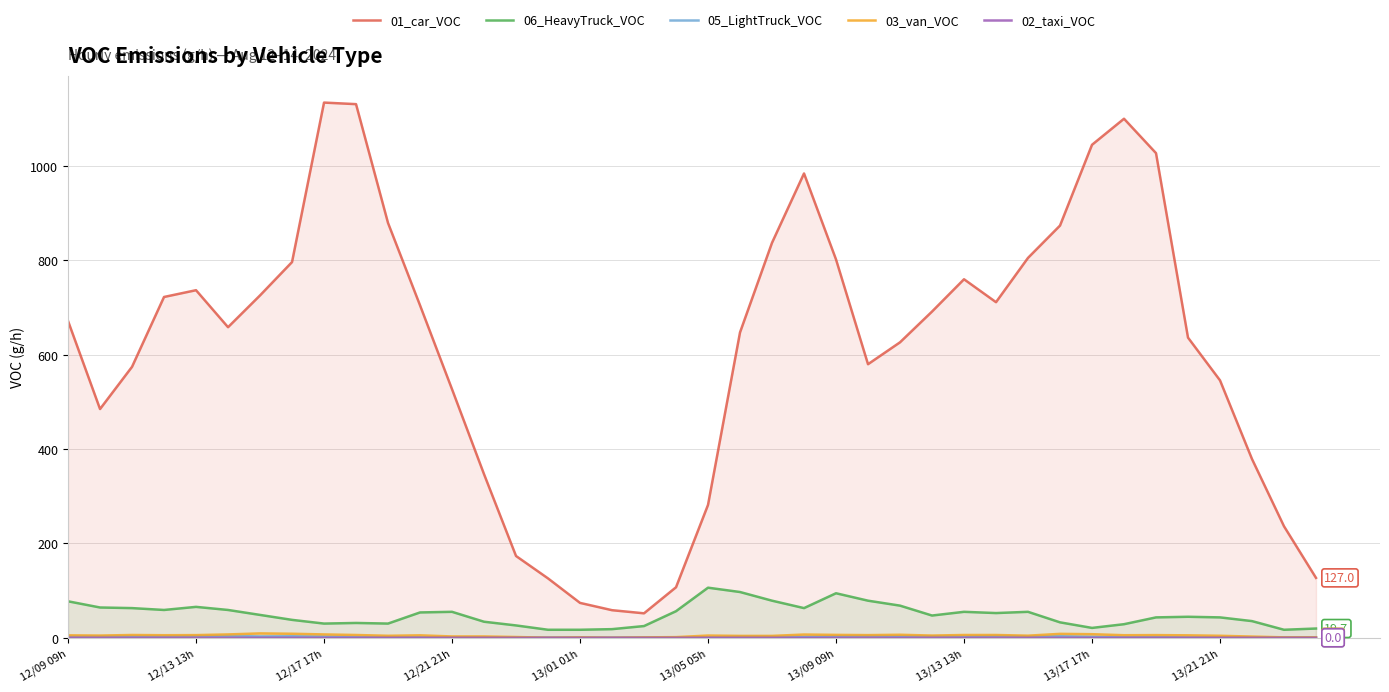

How many interior local peaks does the 03_van_VOC series have?

9